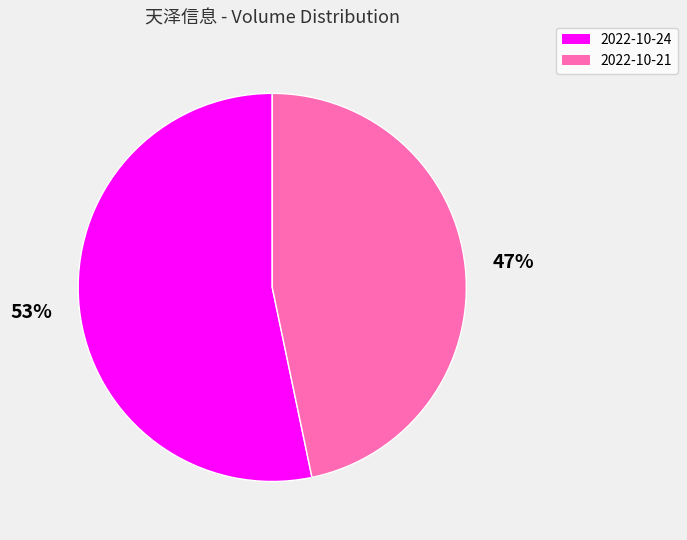

Combined, do 2022-10-21 and 2022-10-24 account for over 50%?

Yes